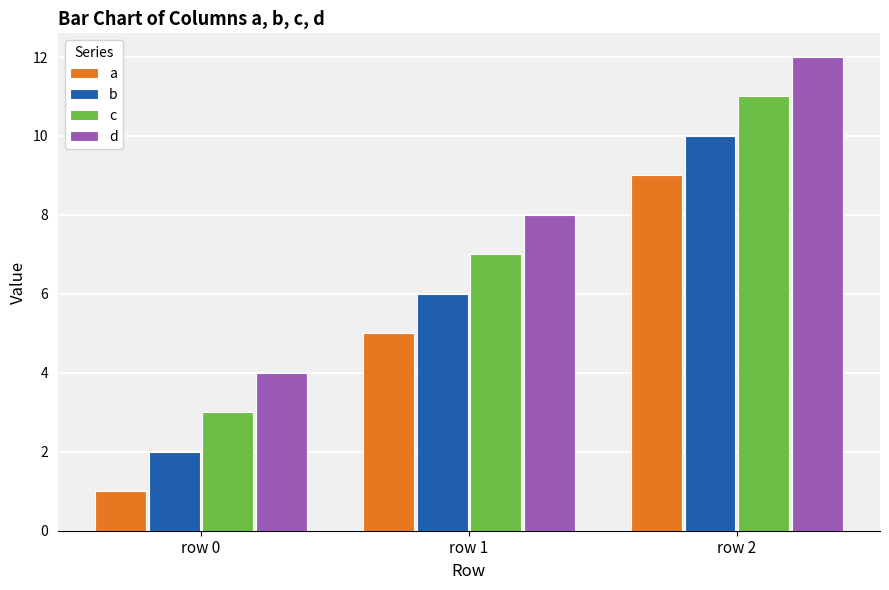

Reading left to right, extract all data points from this chart.

a: row 0=1	row 1=5	row 2=9
b: row 0=2	row 1=6	row 2=10
c: row 0=3	row 1=7	row 2=11
d: row 0=4	row 1=8	row 2=12